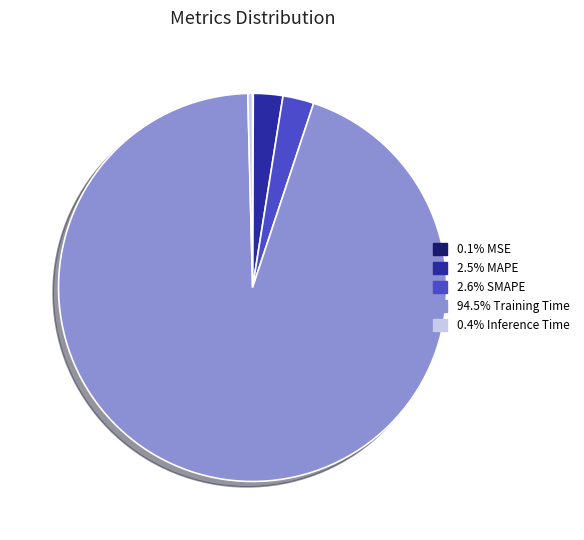

Is there any slice that represents more than half of the pie?

Yes